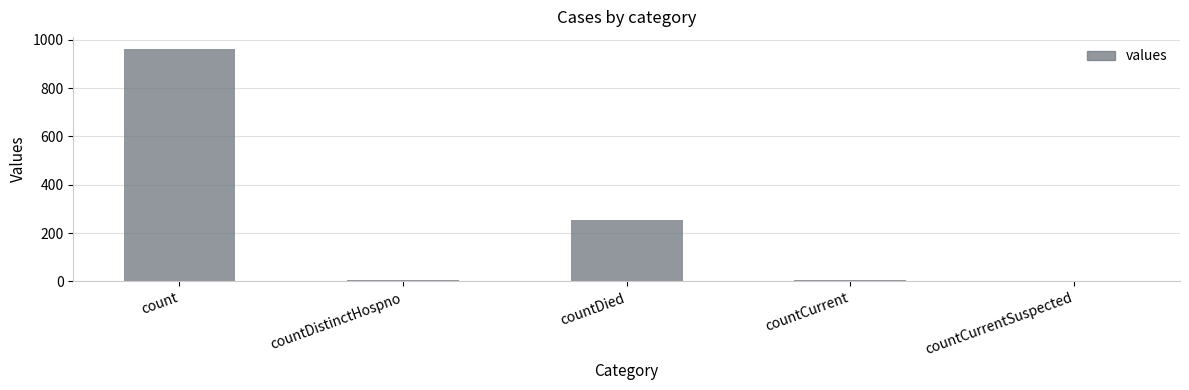

Approximately how many times larger is the value at countDied compared to countDistinctHospno?

42.7